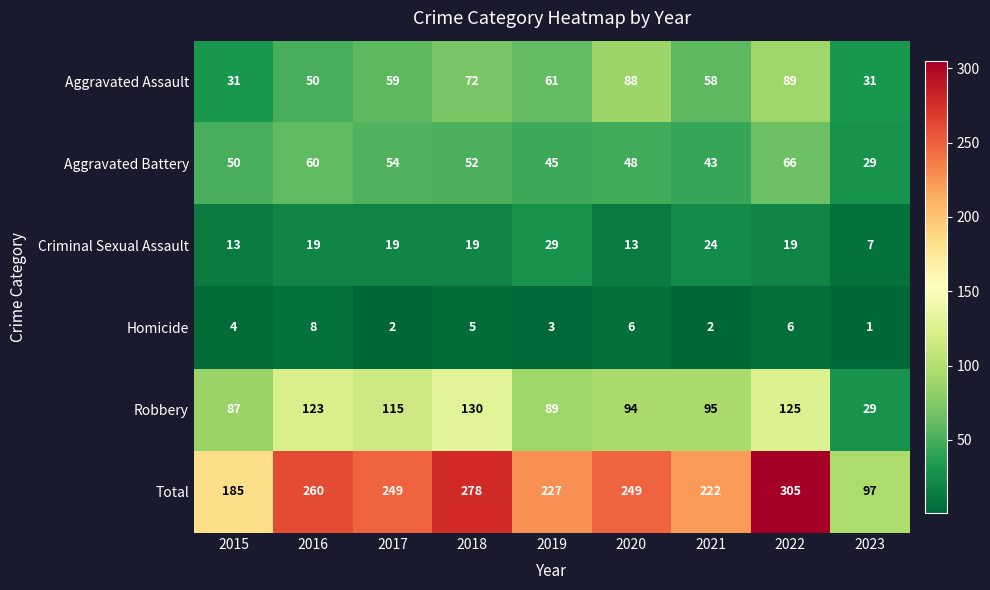

What is the difference between the Criminal Sexual Assault values at 2015 and 2022?

6